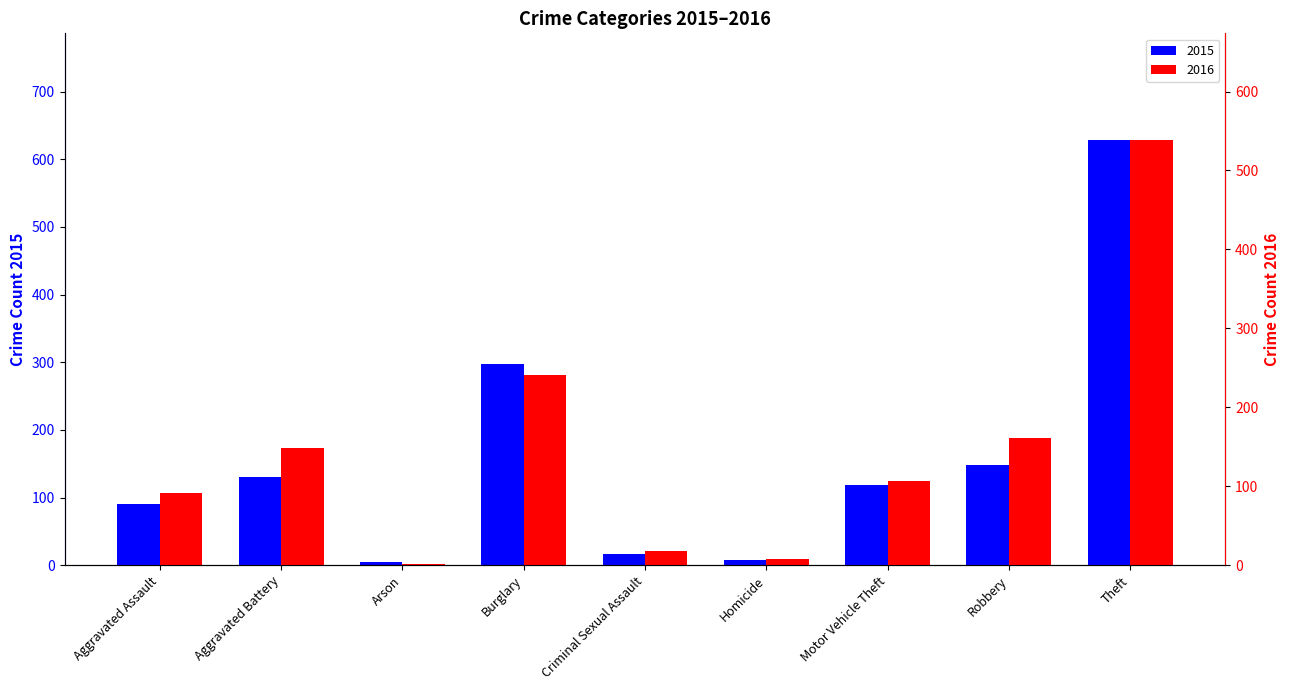

Rank the series by their maximum value, from highest to lowest.

Crime Count (Blue), Crime Count (Red)